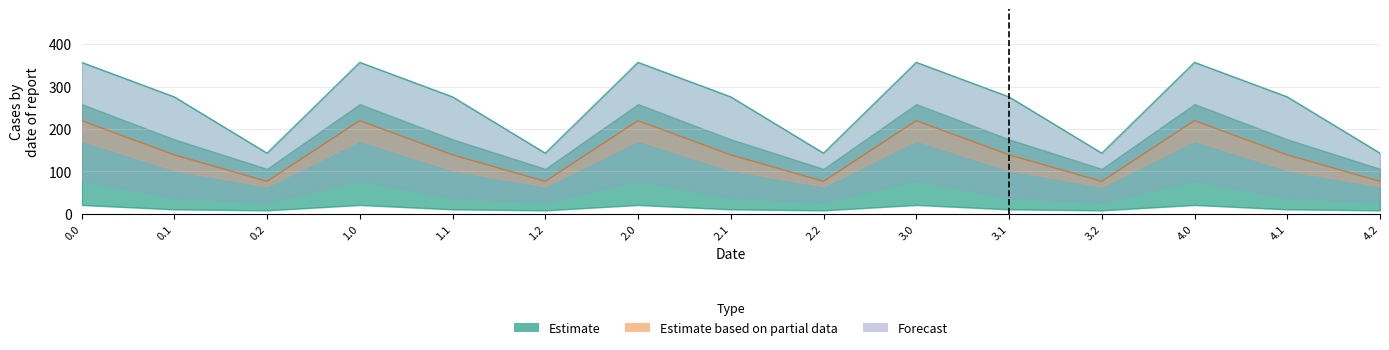

What is the label of the 12th point from the right?

1.0